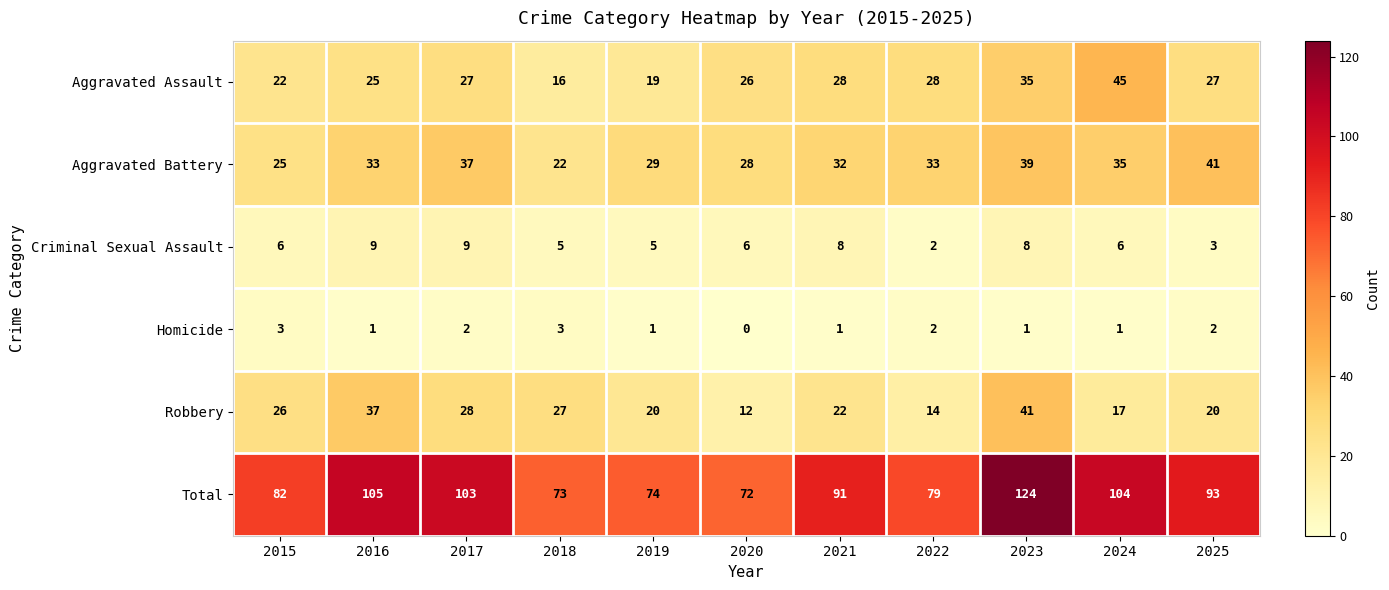

What is the difference between the highest and lowest values at 2025?

91